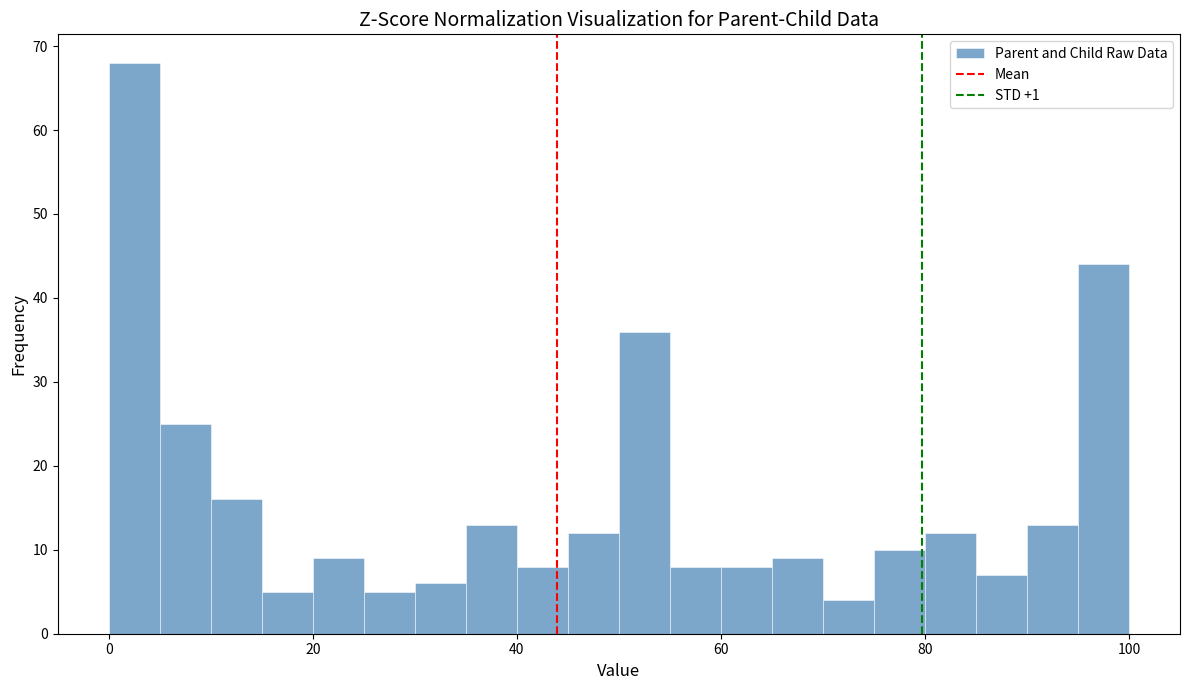

Read against the x-axis, roughly where is the centre of the tallest bar?

2